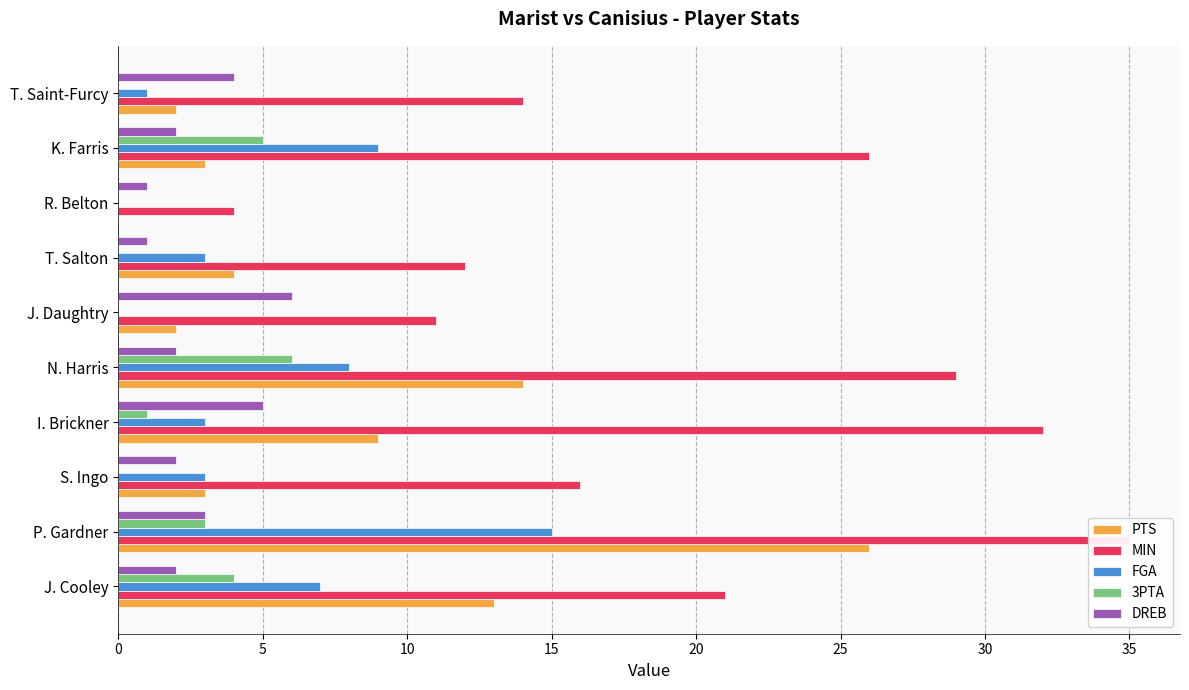

What is the difference between the highest and lowest values at N. Harris?

27